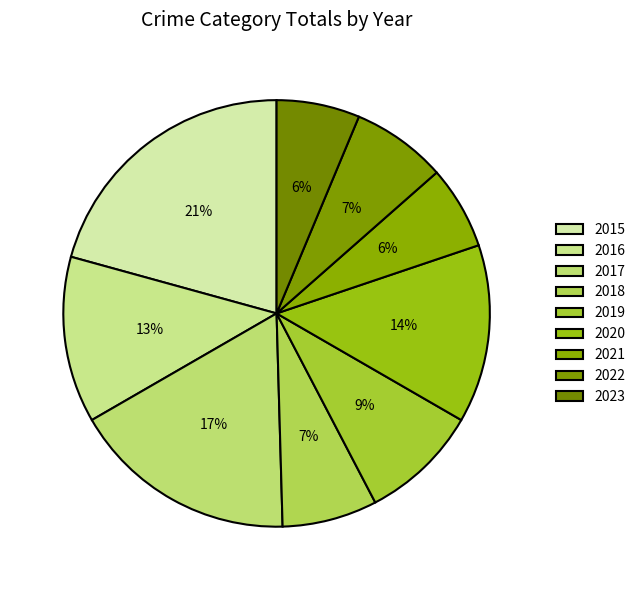

What is the total percentage of 2019 and 2016?

21.6%